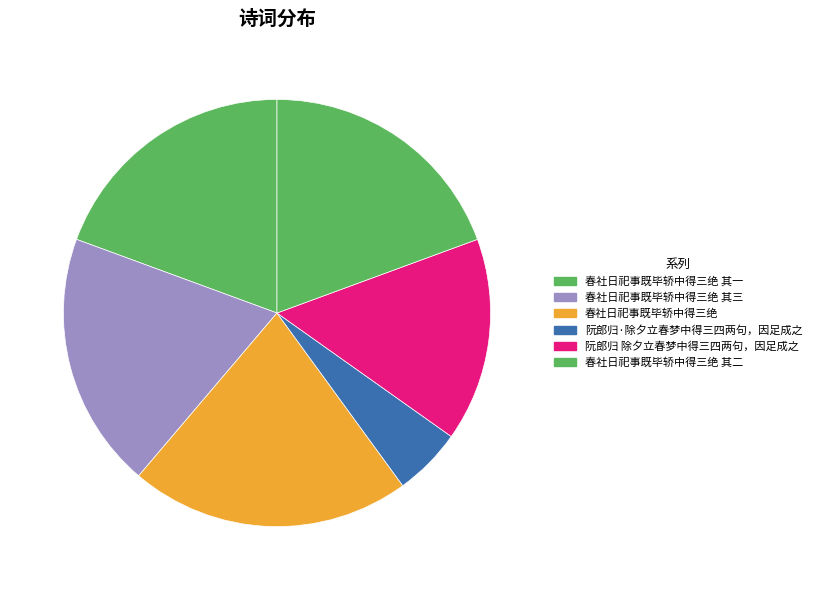

How many segments does this pie chart have?

6